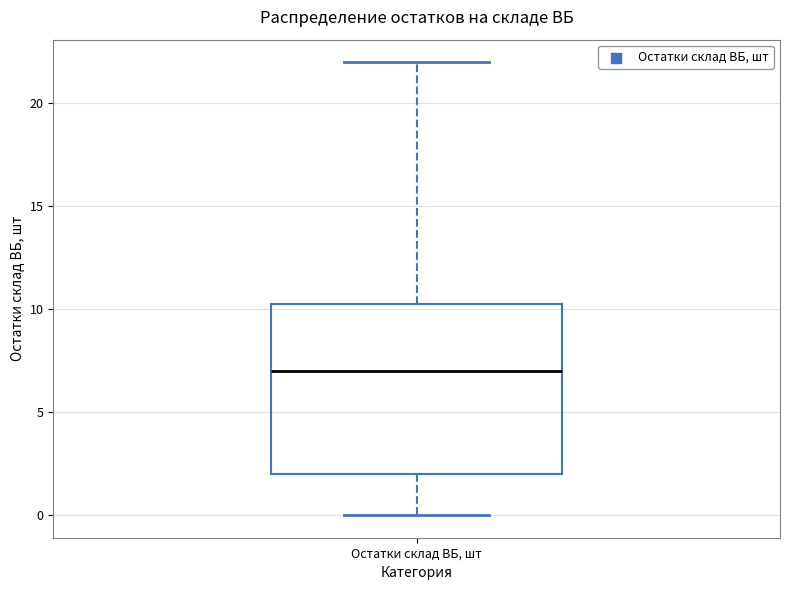

Transcribe this box plot: give where the median line is, the range the box spans, and where the two whiskers end, as read against the y-axis. The values are not printed on the chart, so give them approximately, as read against the axis.

median 7.0, box 2.0 to 10.5, whiskers 0.0 to 22.0